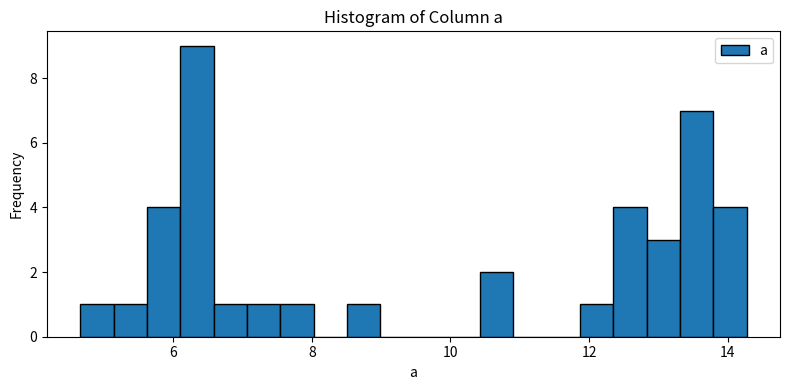

Around what value on the x-axis is the tallest bar? Give the approximate position of its centre, as read against the axis.

6.4